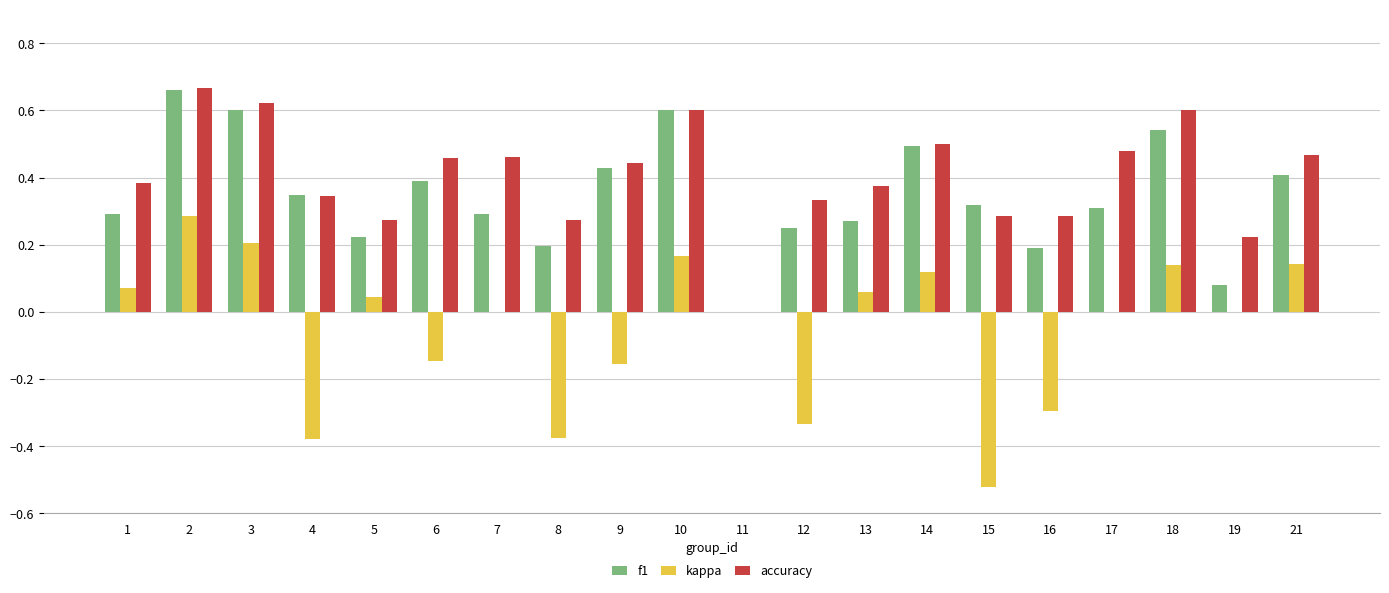

How many f1 values are between 0 and 1?

20